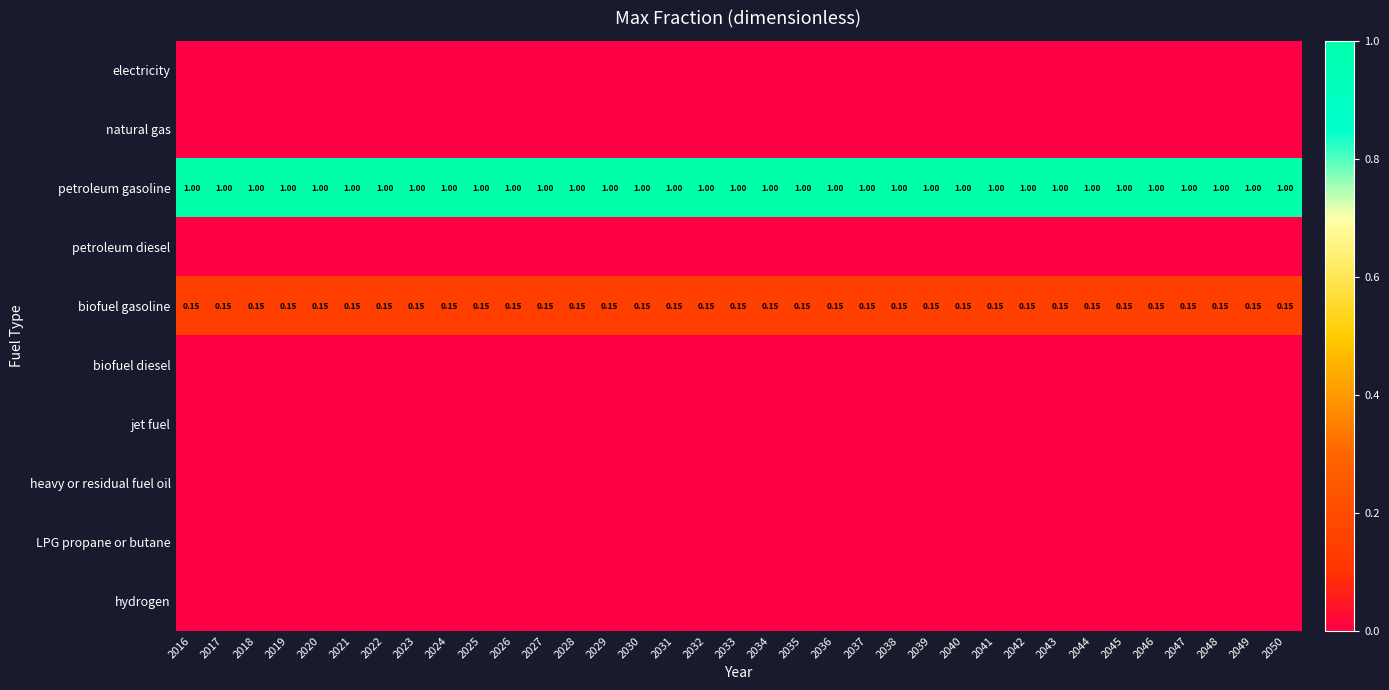

Between 2046 and 2049, which series saw the biggest shift?

electricity